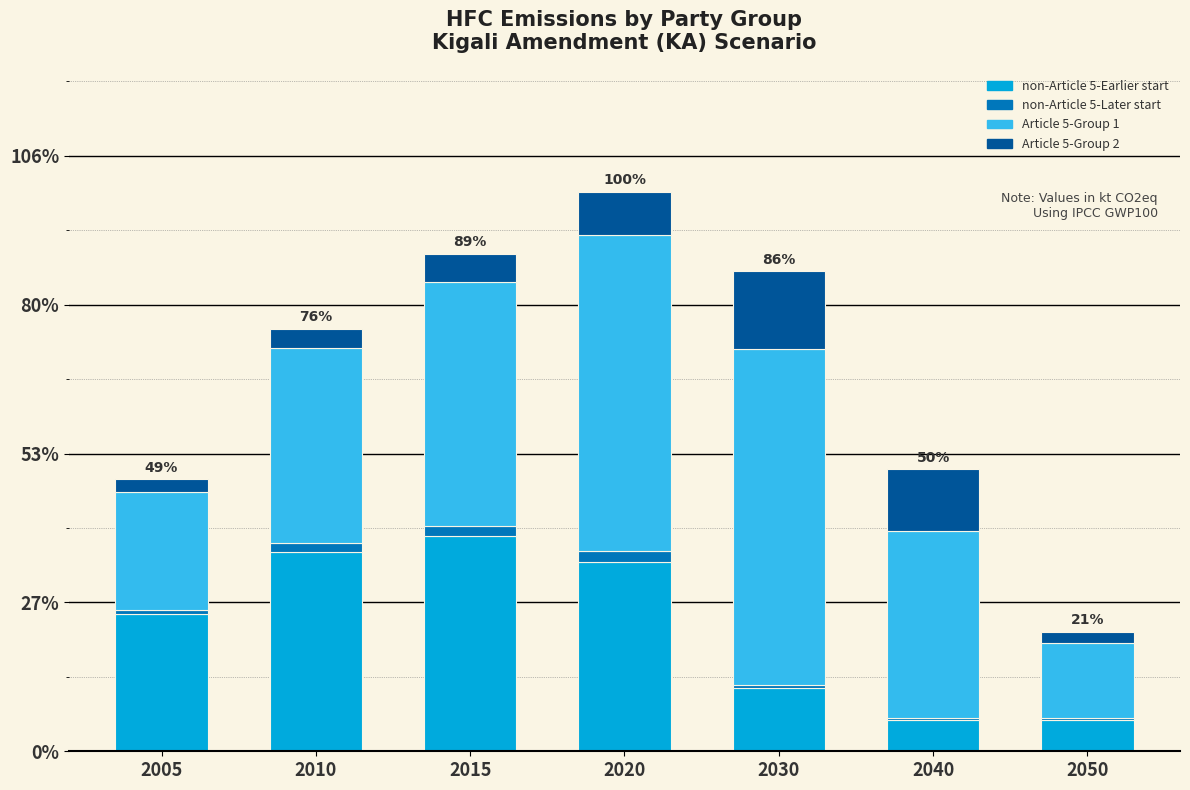

Between 2020 and 2040, which series saw the biggest shift?

non-Article 5-Earlier start